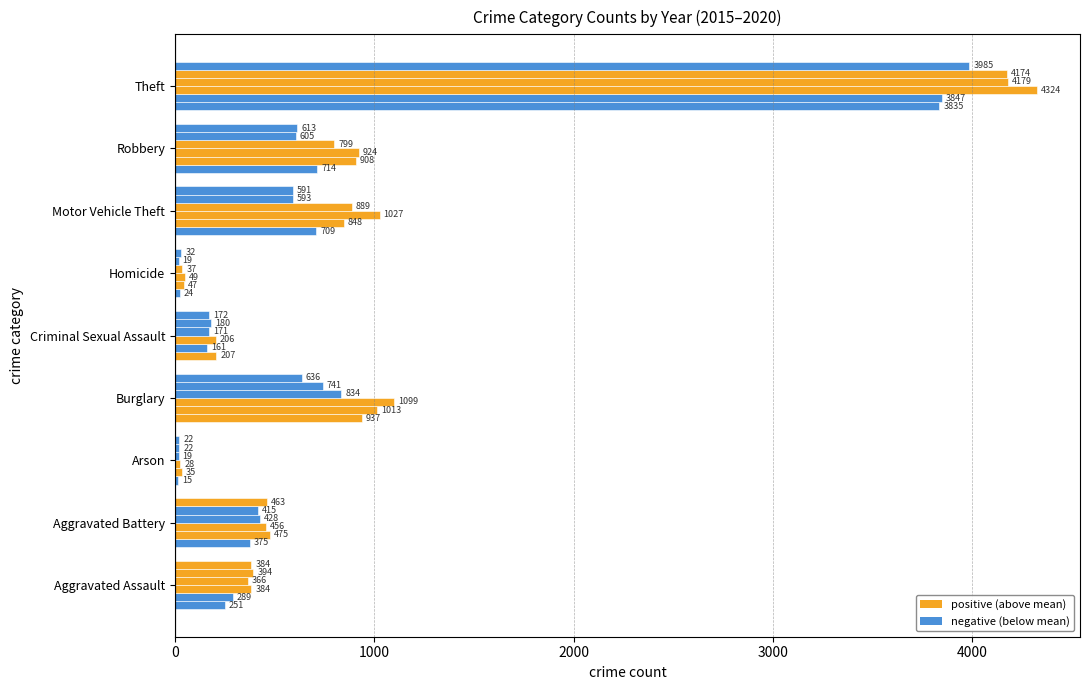

How many distinct data groups are displayed?

6